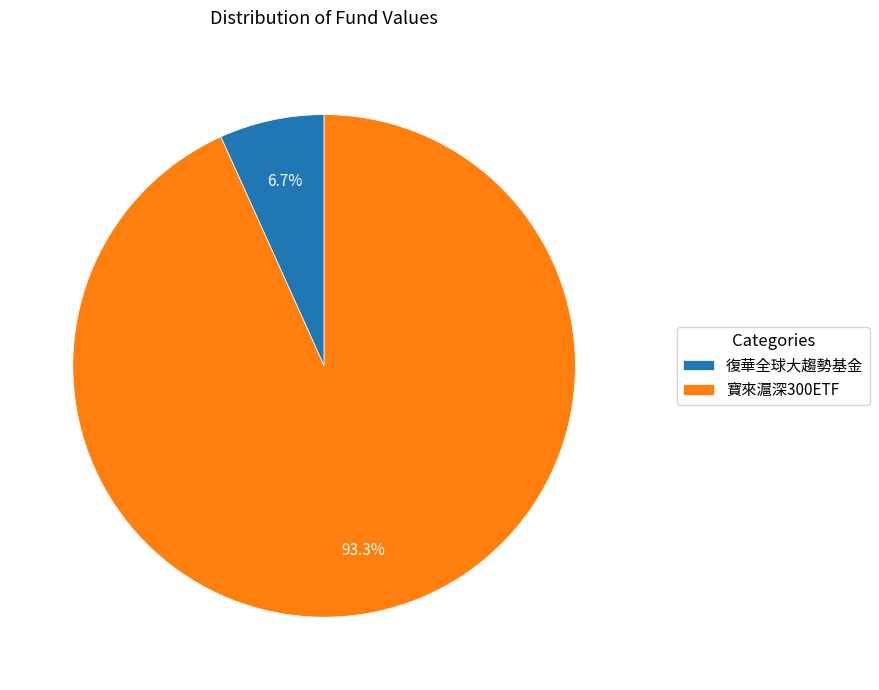

Is 復華全球大趨勢基金 the majority of the pie?

No